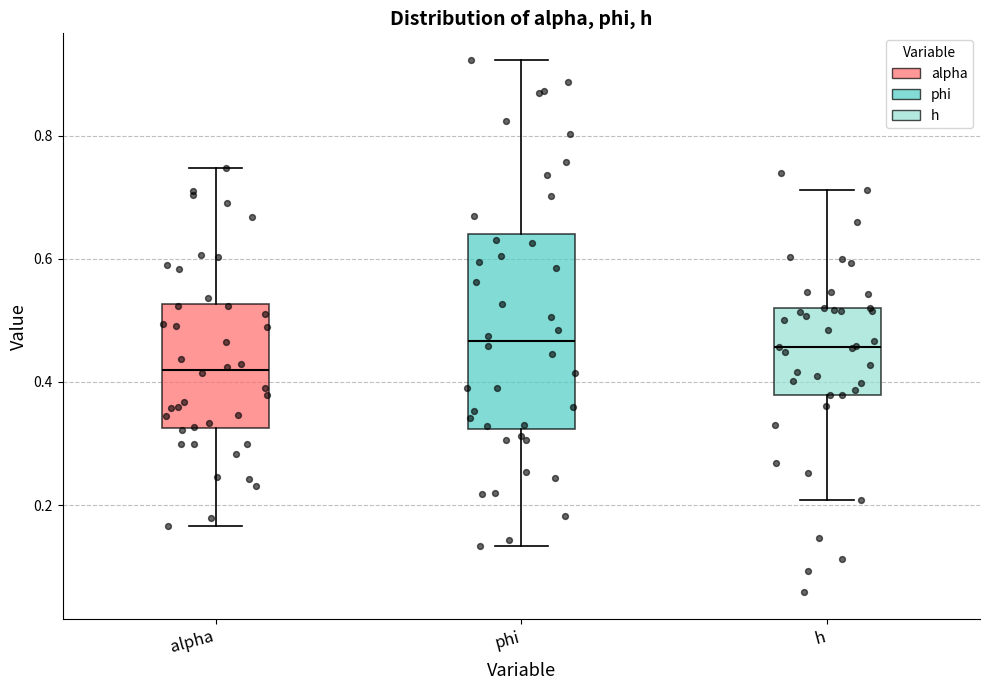

Reading left to right, transcribe this box plot: for each box, give where its median line is, the range the box spans, and where its two whiskers end, as read against the y-axis. The values are not printed on the chart, so give them approximately, as read against the axis.

alpha: median 0.42, box 0.32 to 0.52, whiskers 0.16 to 0.74
phi: median 0.46, box 0.32 to 0.64, whiskers 0.14 to 0.92
h: median 0.46, box 0.38 to 0.52, whiskers 0.20 to 0.72